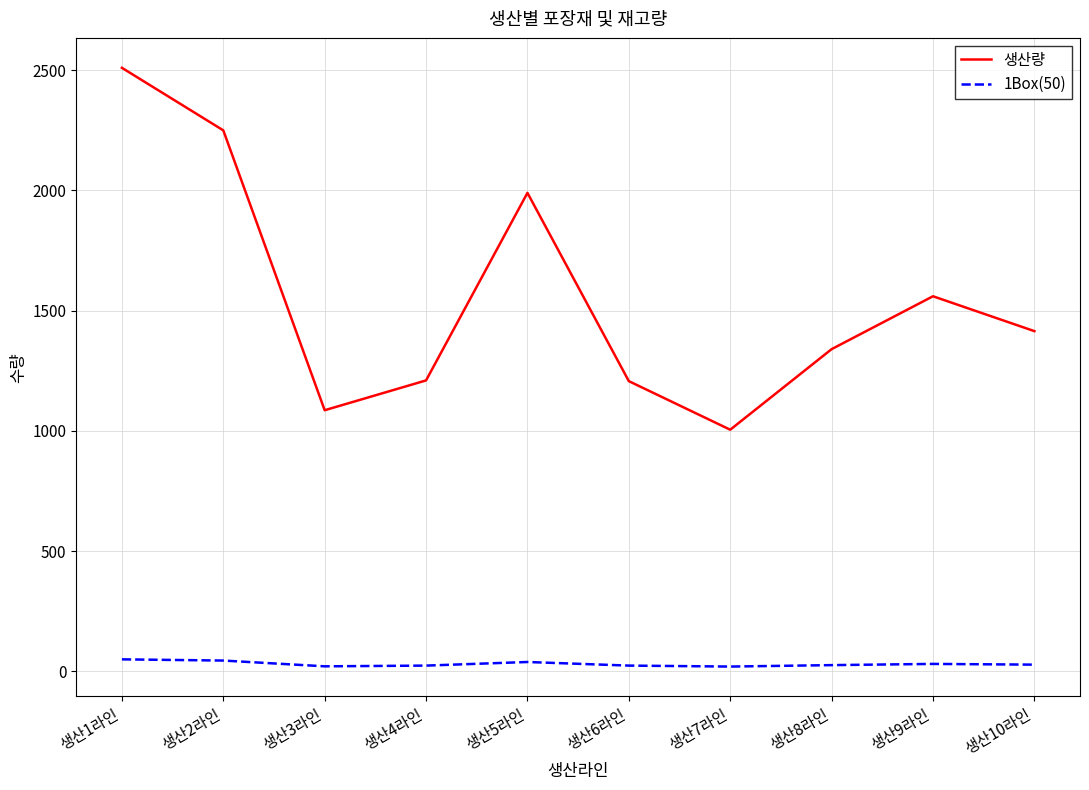

What is the average value of the 생산량 series?

1557